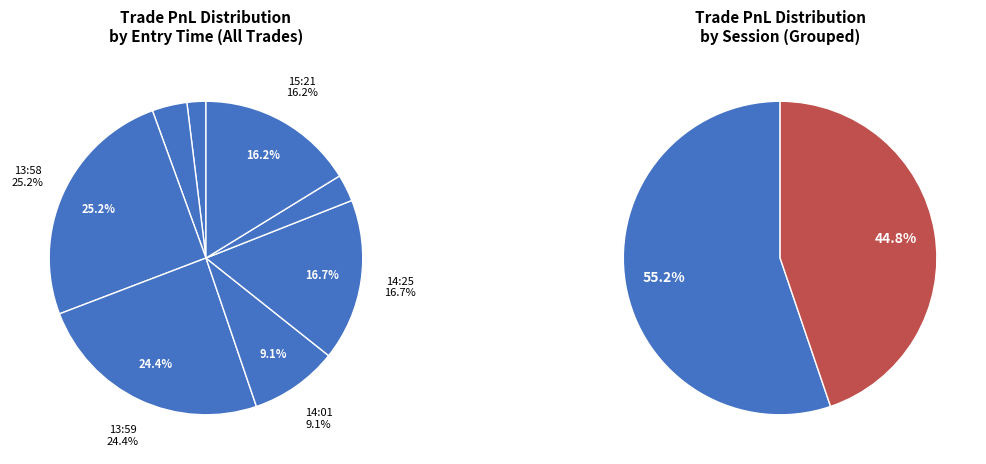

Is there any slice that represents more than half of the pie?

No